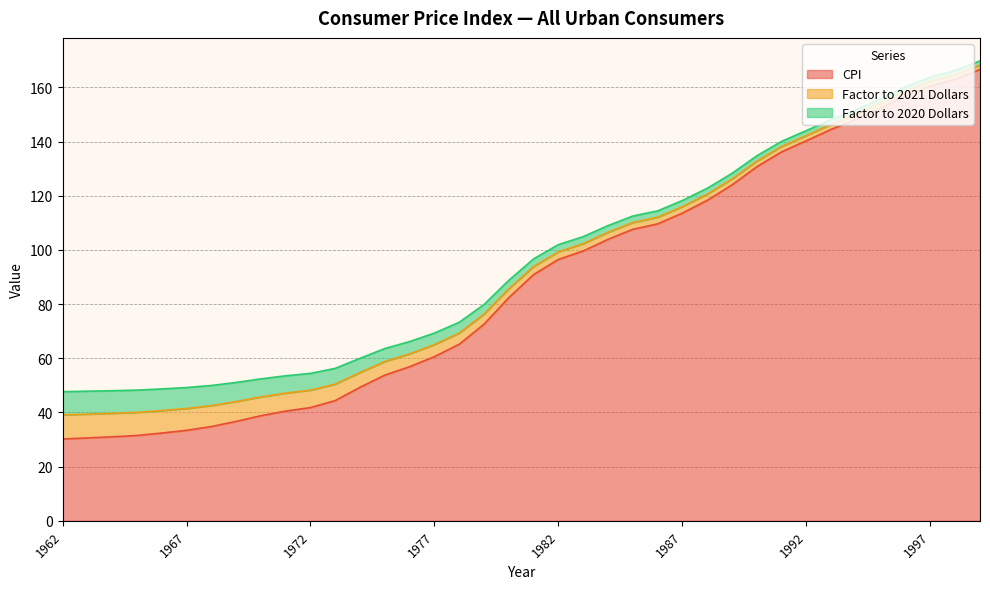

True or false: Factor to 2021 Dollars has more than 2 points higher than both neighbors.

False